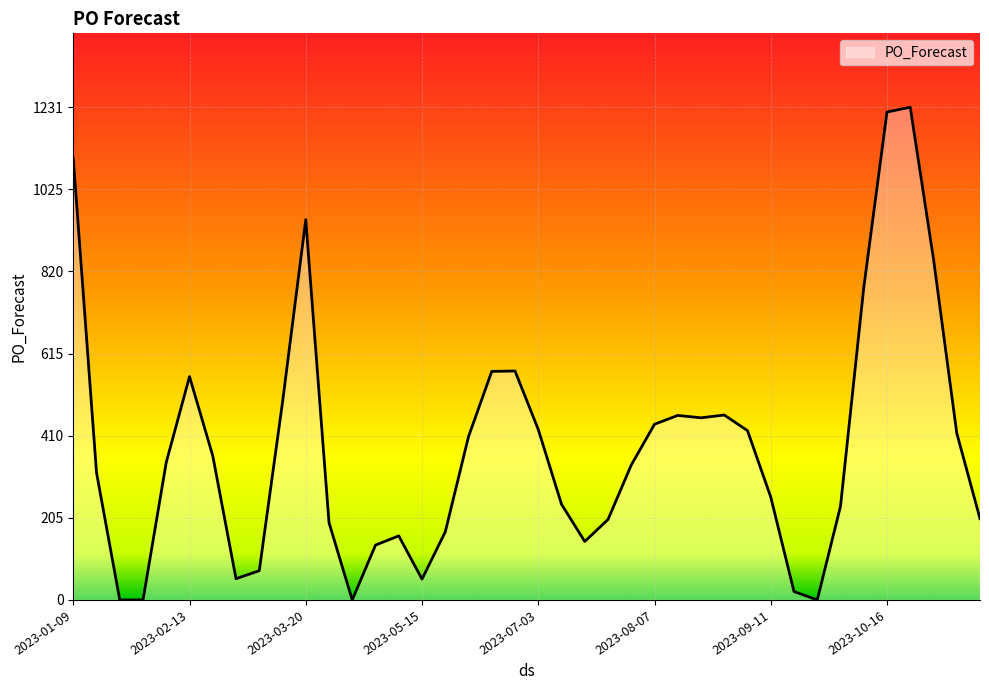

How many lines are shown in the chart?

1